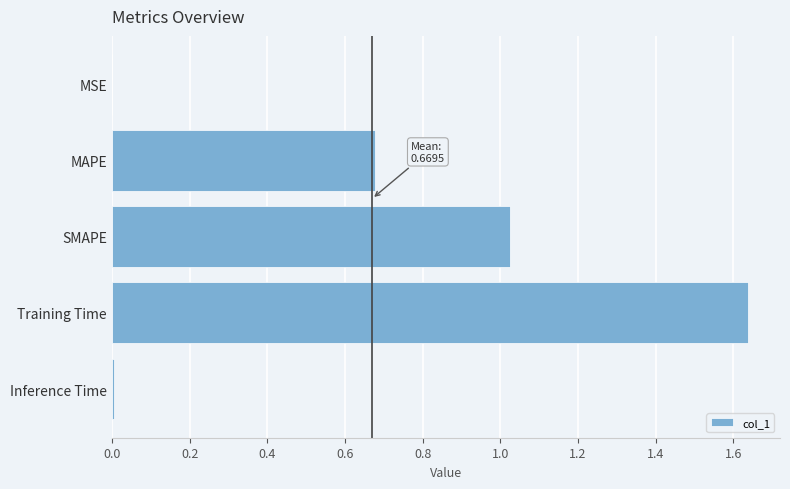

Which has a higher value, MAPE or Training Time?

Training Time